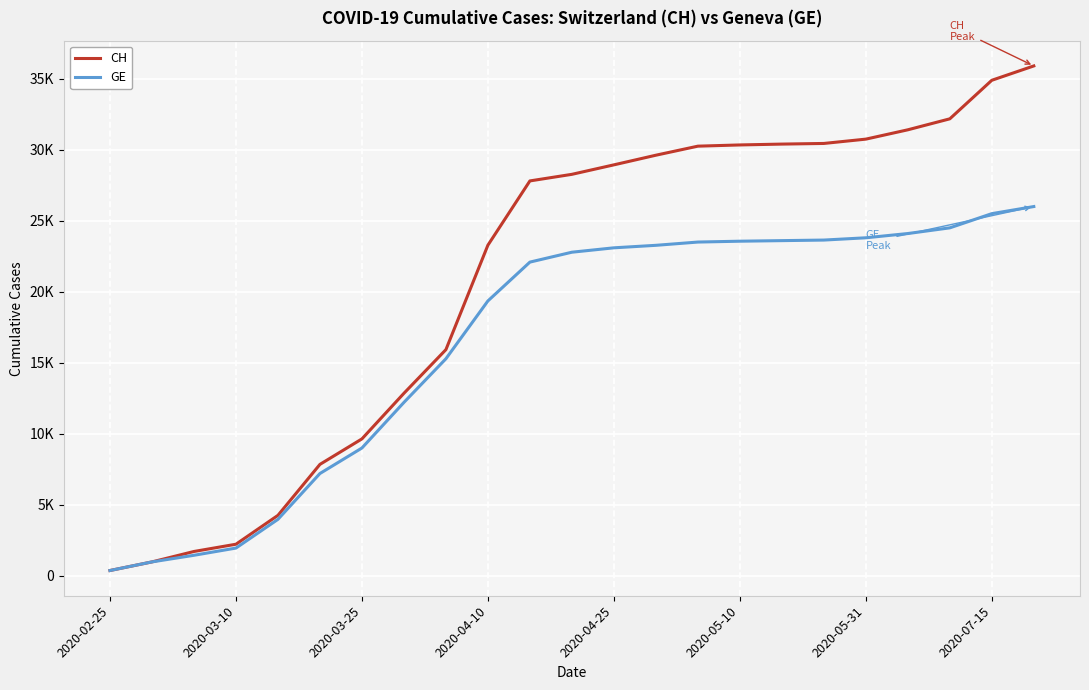

What is the difference between the maximum and minimum values in the CH series?

35525